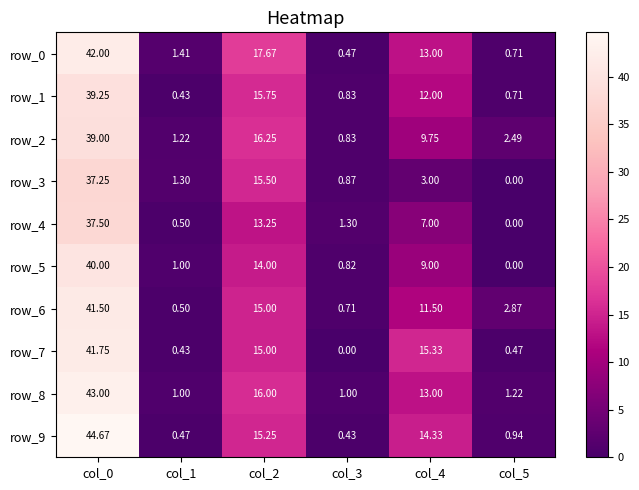

Count the number of data series in this chart.

10